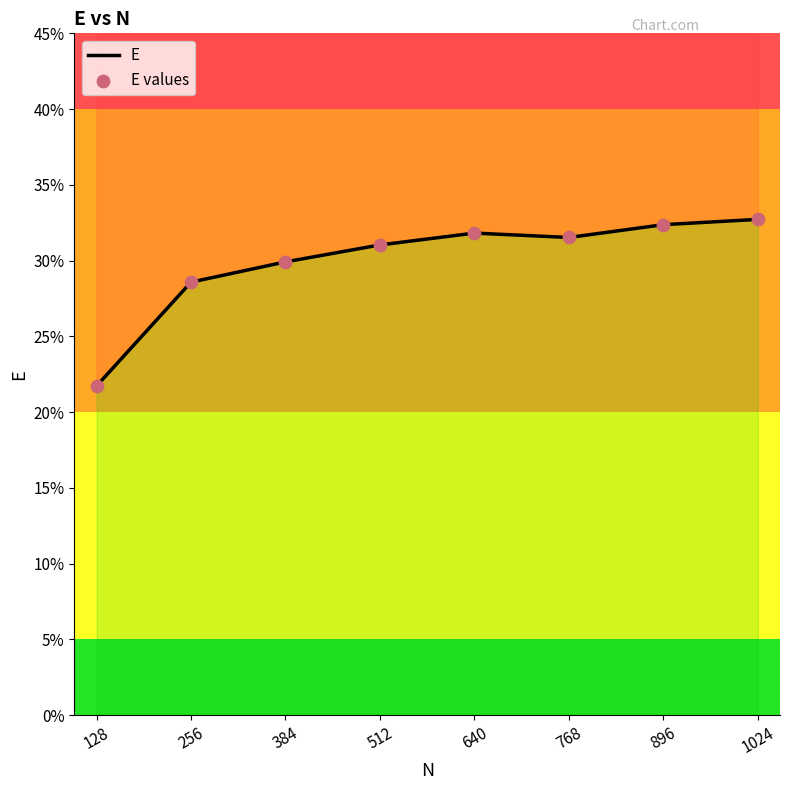

Which series has the largest total across all categories?

E